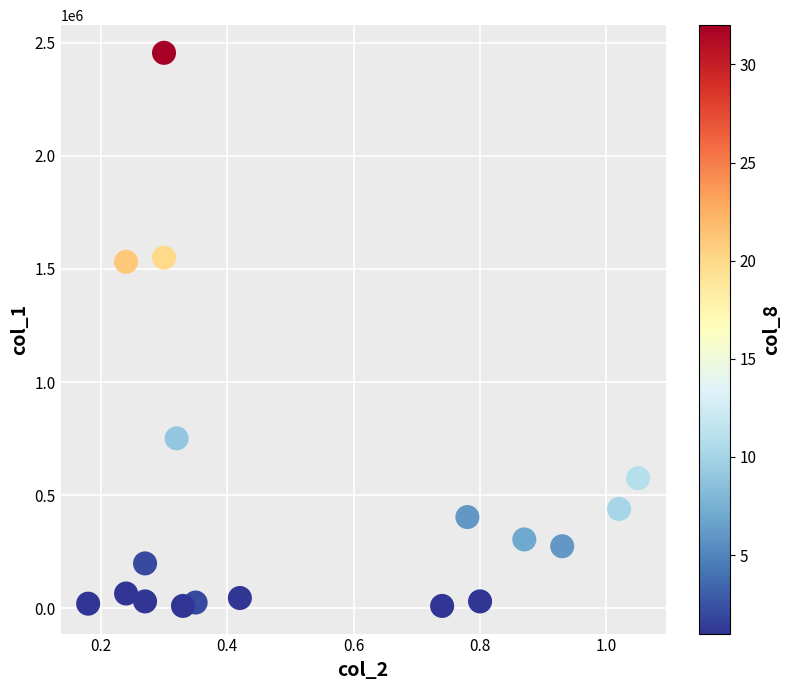

What is the range of Y values (max minus min)?

2446000